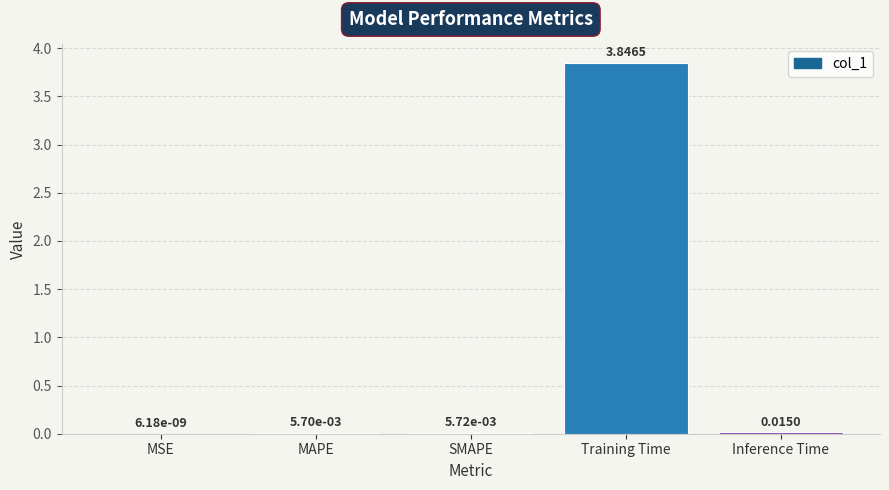

Which has a higher value, MAPE or MSE?

MAPE